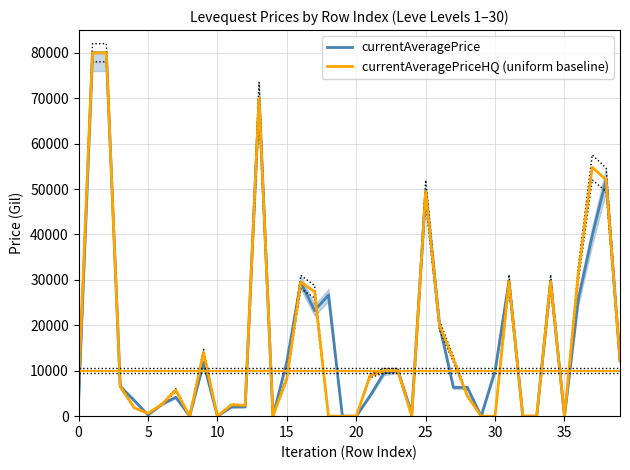

What is the maximum value for currentAveragePriceHQ (uniform baseline)?

80000.0